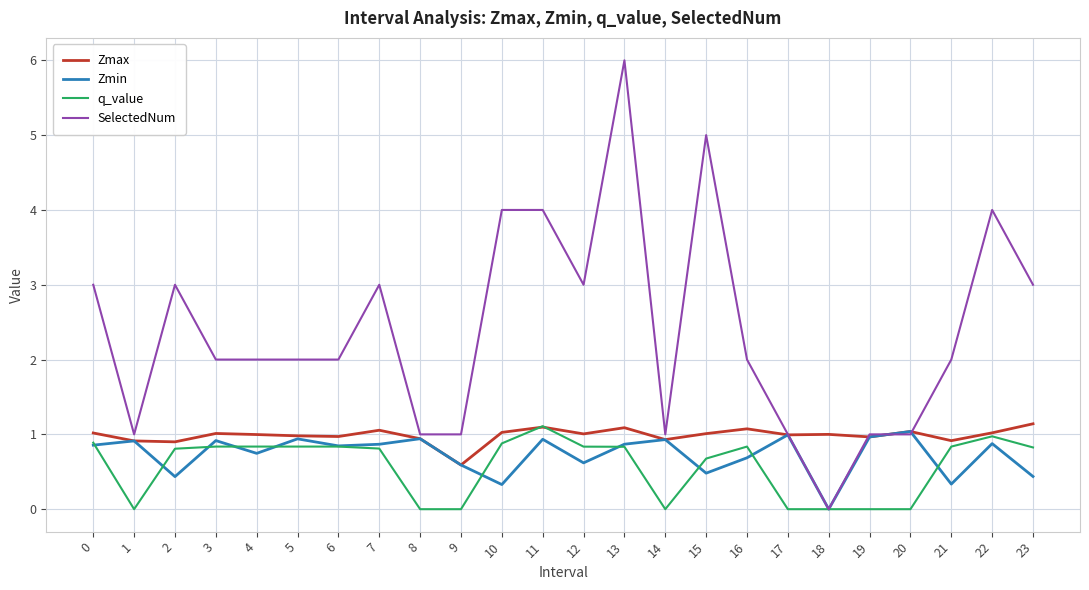

Which series has the largest total across all categories?

SelectedNum